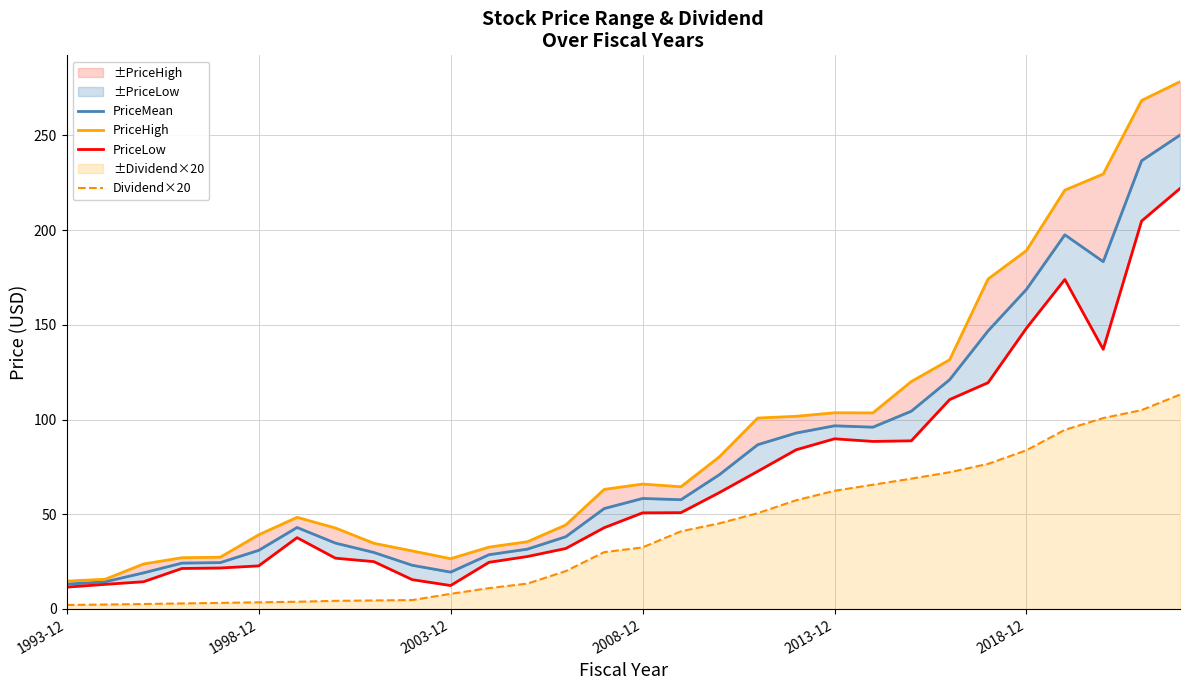

What is the maximum value for PriceHigh?

278.4